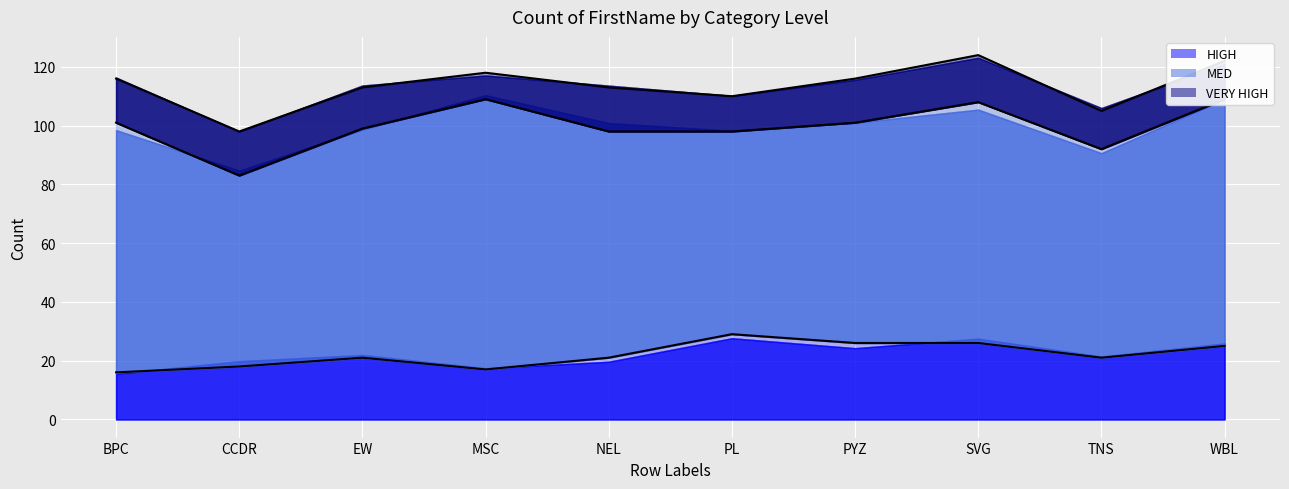

Which series has the largest total across all categories?

VERY HIGH (line)